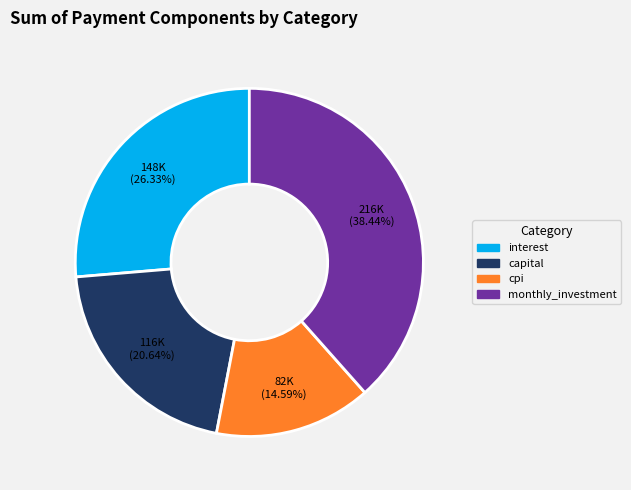

Combined, do cpi and capital account for over 50%?

No